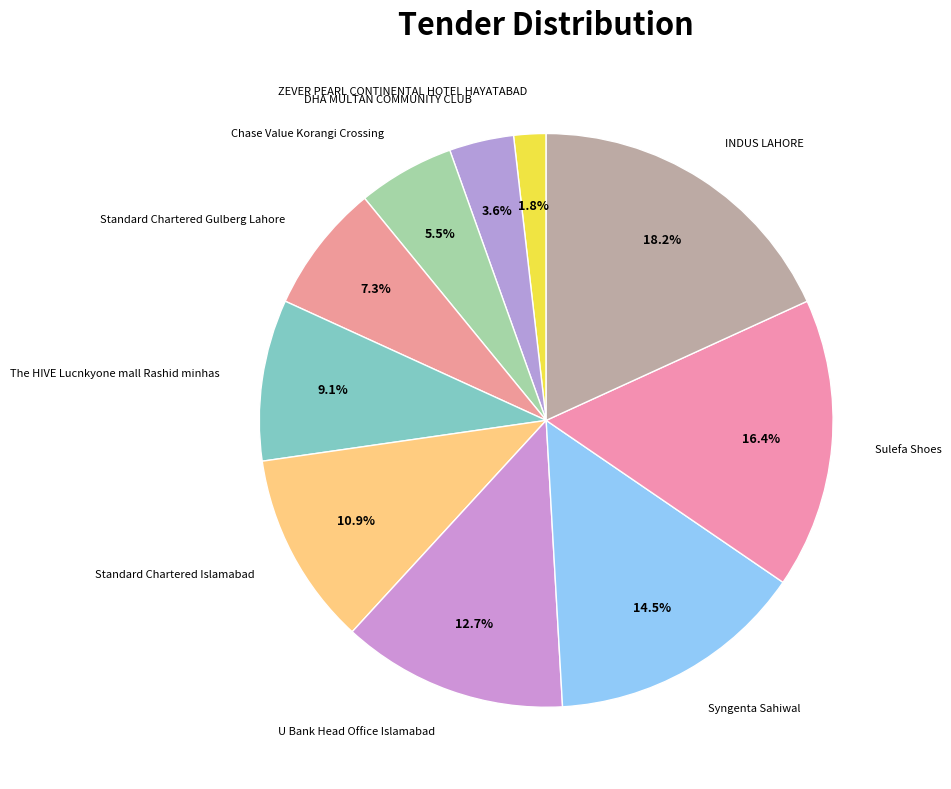

Which category has the smallest portion of the pie?

ZEVER PEARL CONTINENTAL HOTEL HAYATABAD